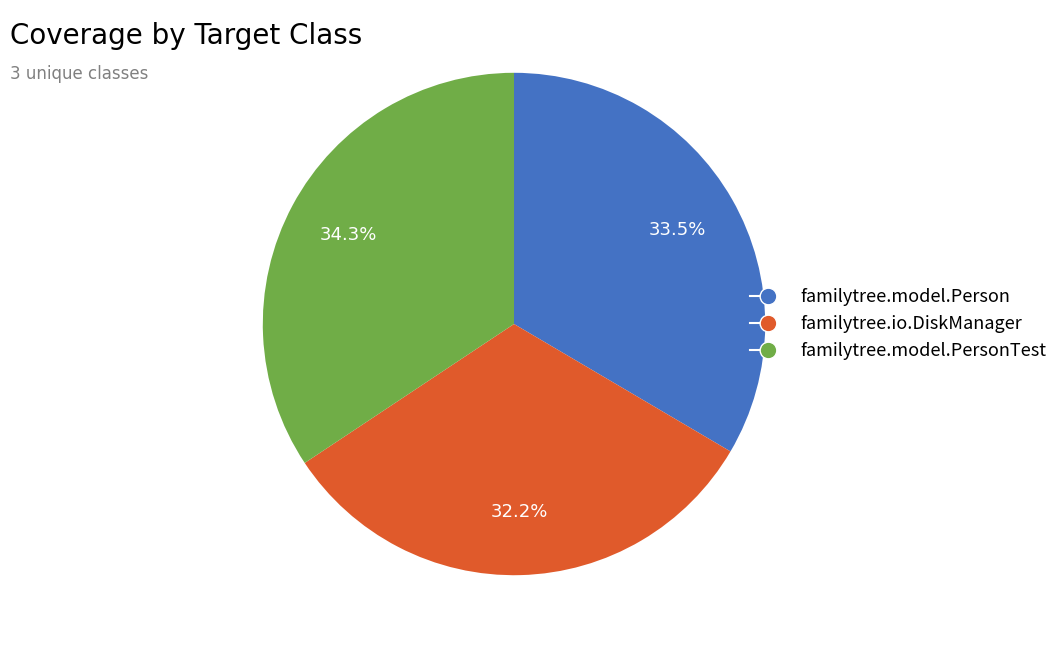

Count the number of slices in the pie.

3